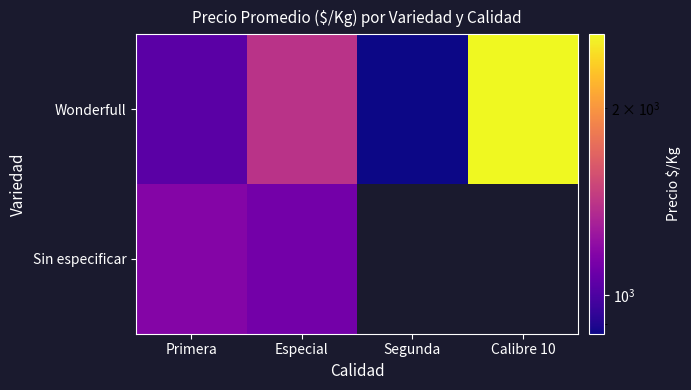

What is the lowest value of the Sin especificar series?

1111.0